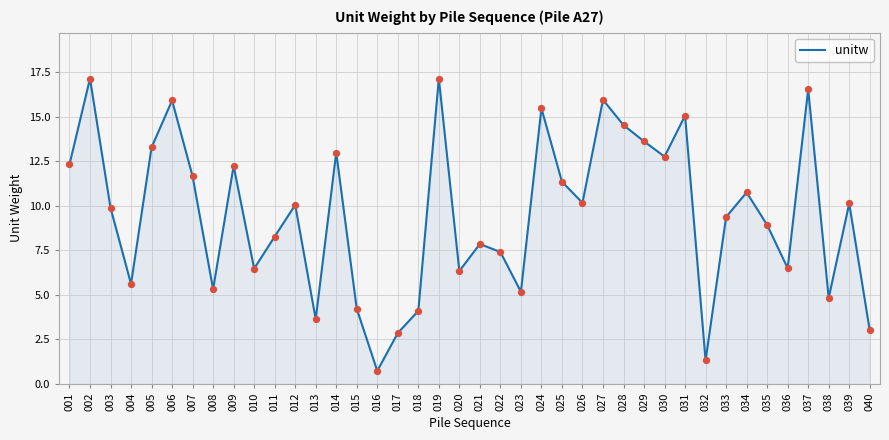

Which has a higher value, 035 or 036?

035